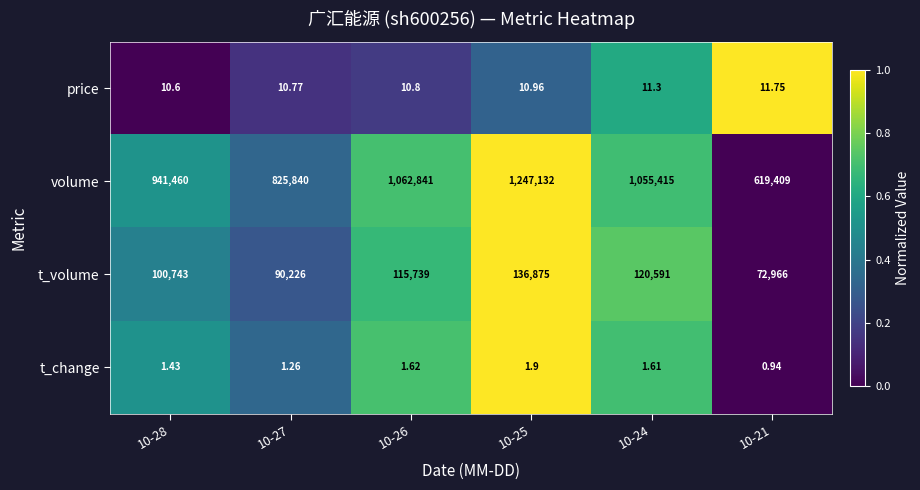

List the series in order of their peak value, highest first.

volume, t_volume, price, t_change